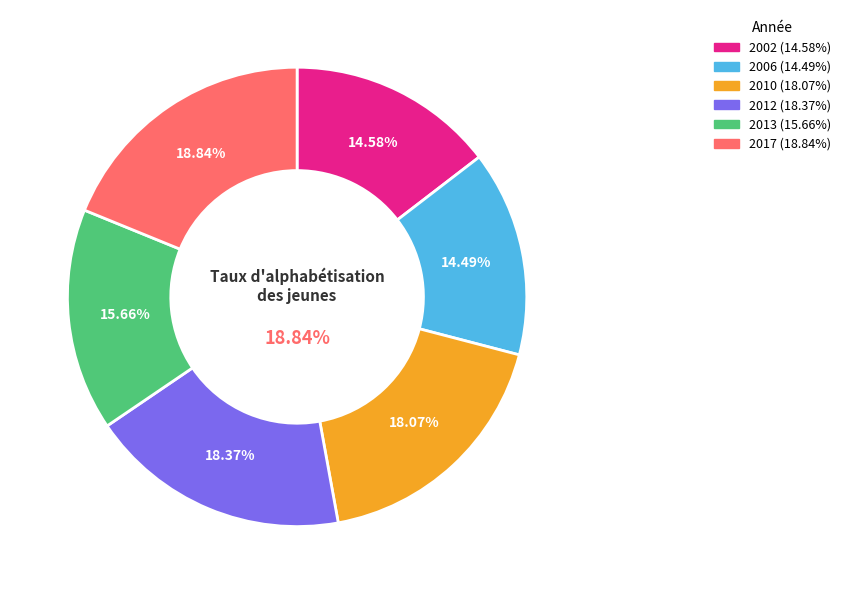

Between 2010 and 2006, which is larger?

2010